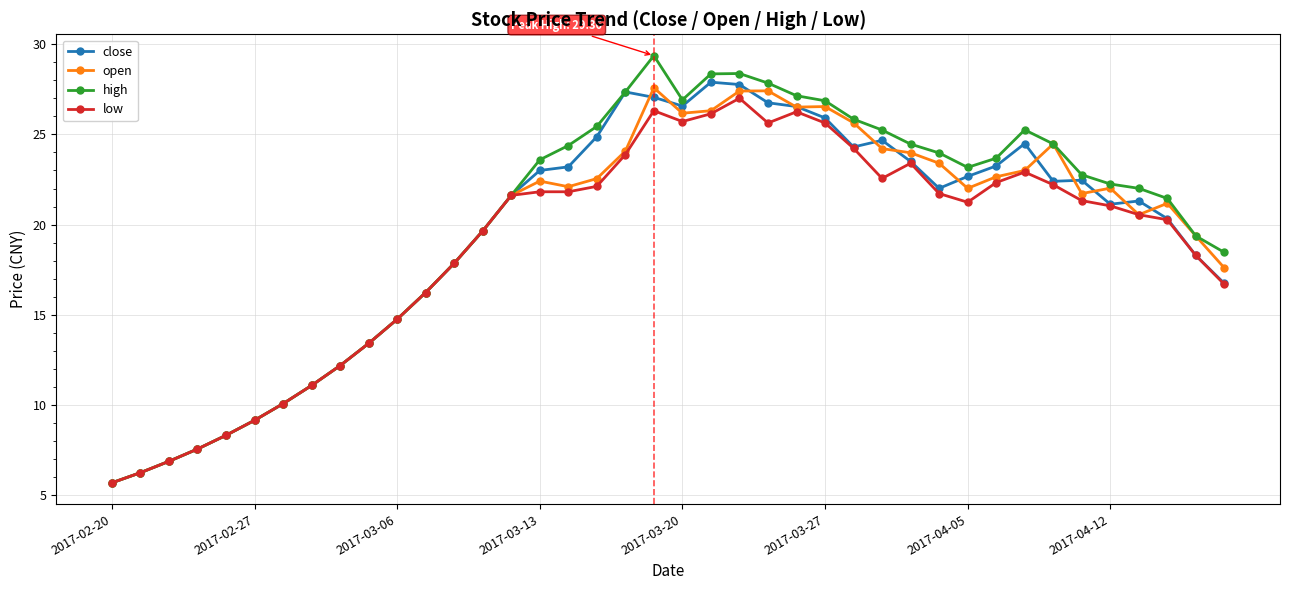

True or false: close has more than 2 interior local peaks.

True